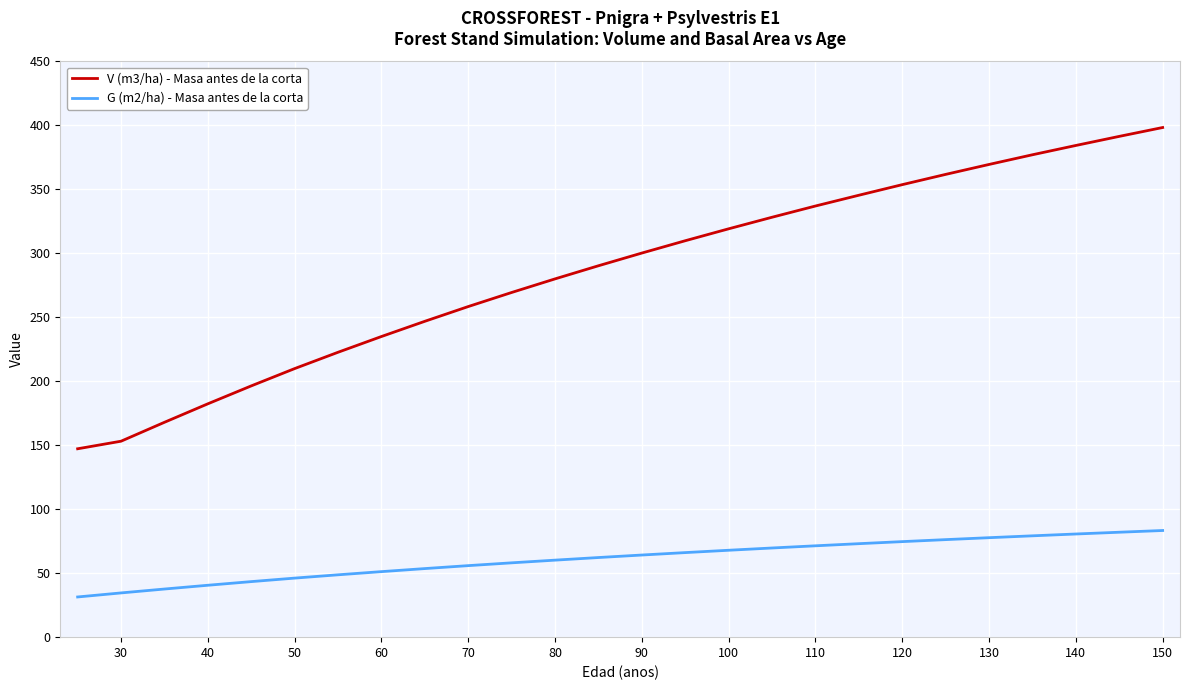

What is the smallest value displayed?

31.4